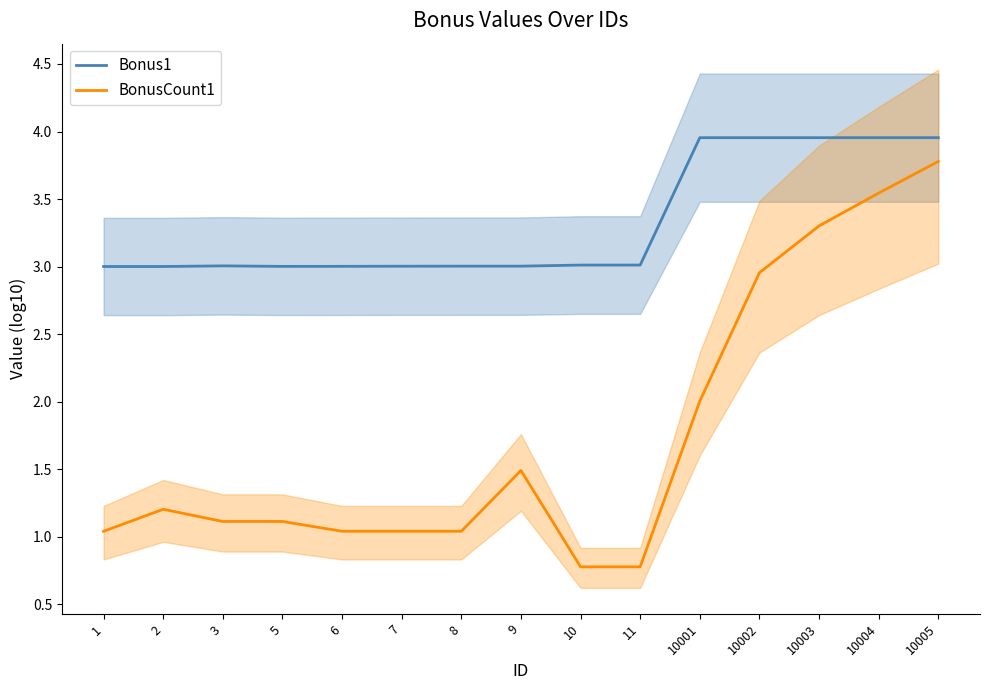

List the series in order of their overall mean, lowest first.

BonusCount1, Bonus1